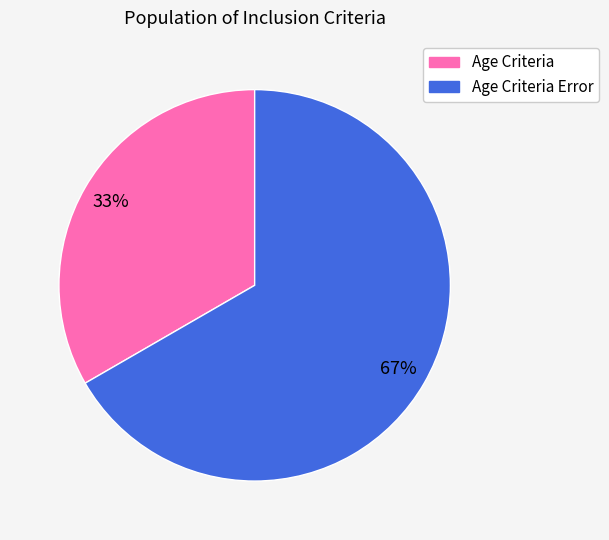

How many slices are in this pie chart?

2